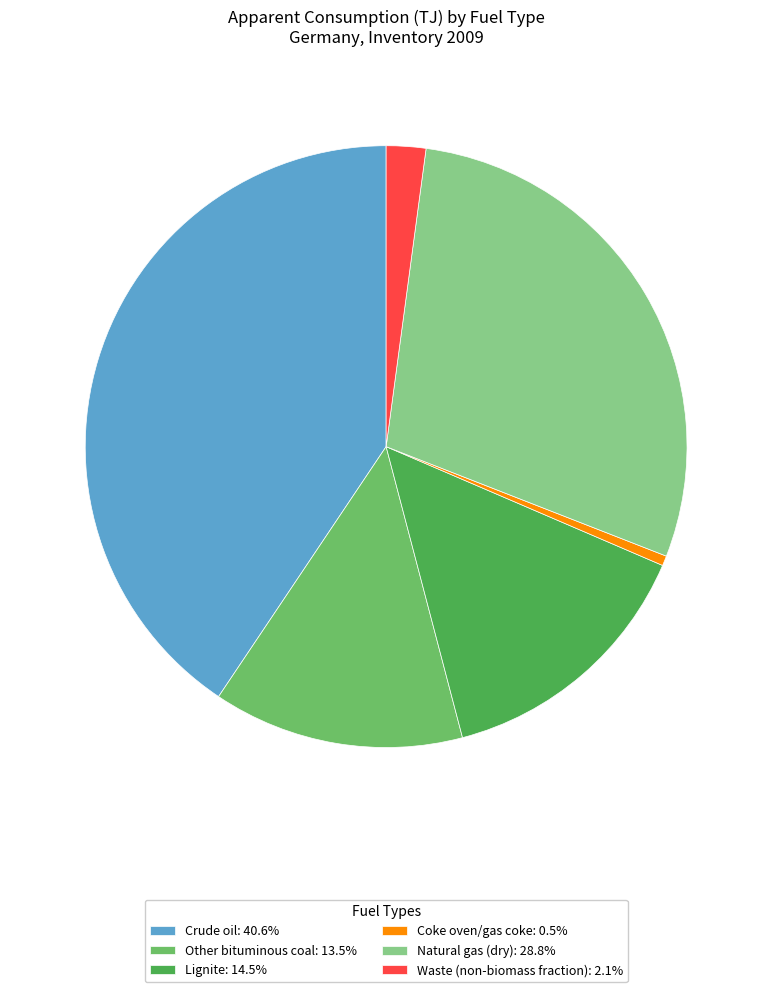

Do Lignite: 14.5% and Waste (non-biomass fraction): 2.1% together represent more than half of the pie?

No